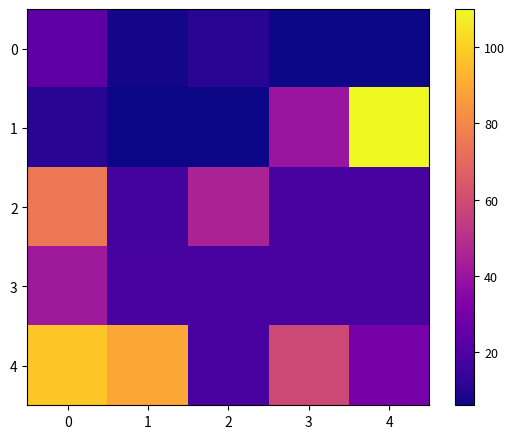

What is the total value across all series at 2?

98